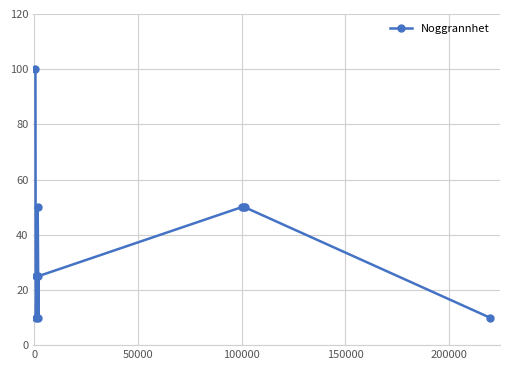

Count the number of data series in this chart.

1